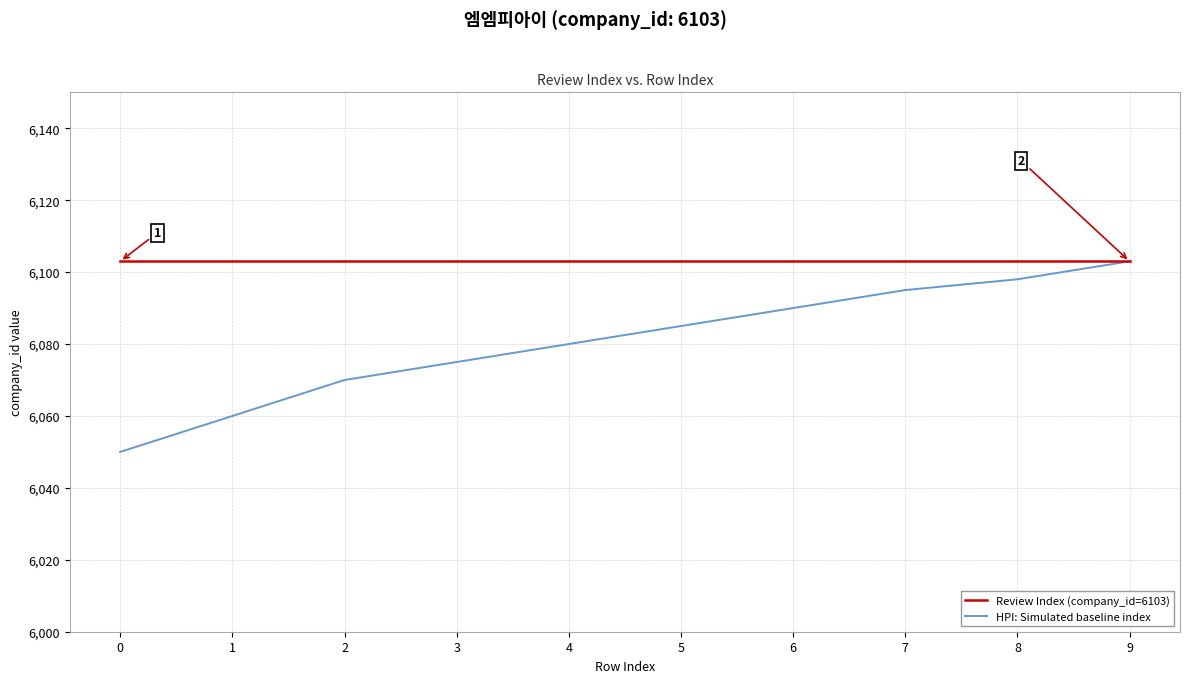

What is the difference between the second highest and minimum values in the HPI: Simulated baseline index series?

48